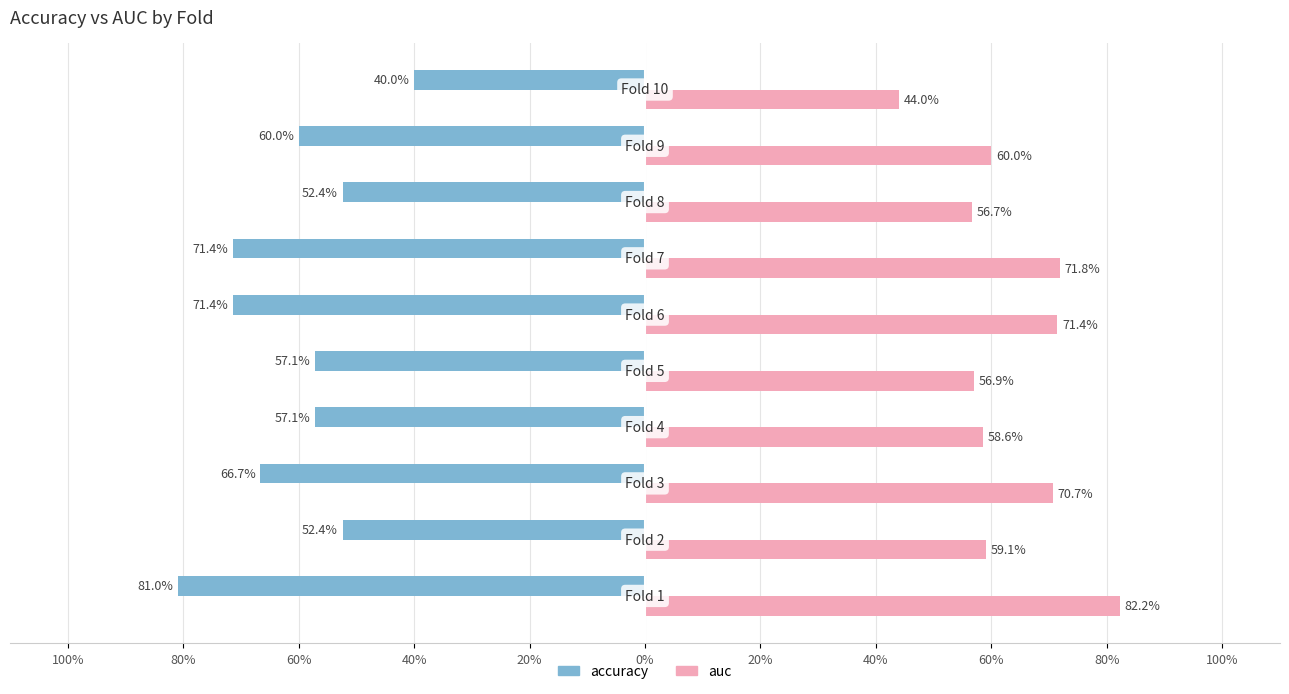

Which series has the largest total across all categories?

auc